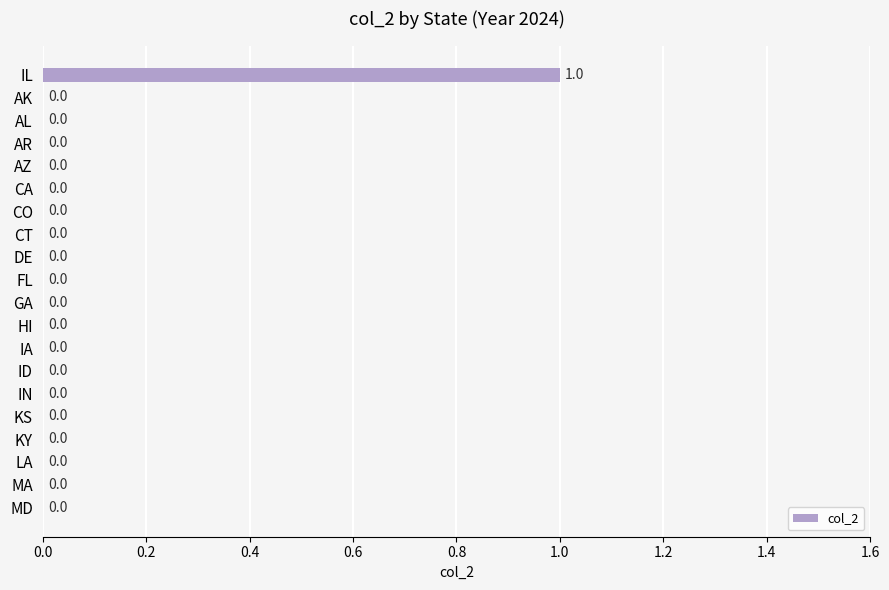

The chart shows a value of 0 at IA. True or false?

True